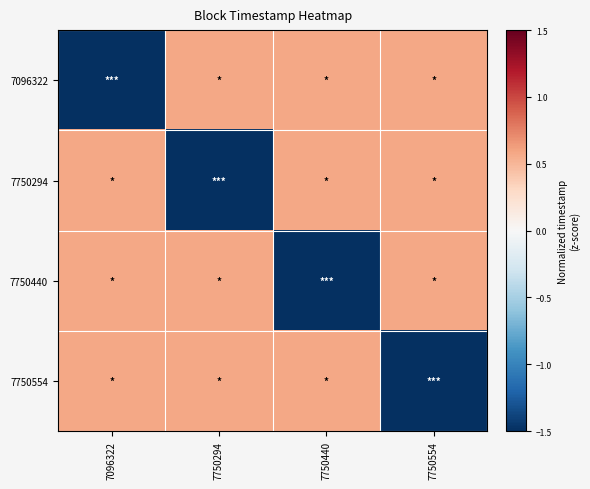

Reading left to right, extract all data points from this chart.

7096322: 7096322=-1.7	7750294=0.6	7750440=0.6	7750554=0.6
7750294: 7096322=0.6	7750294=-1.7	7750440=0.6	7750554=0.6
7750440: 7096322=0.6	7750294=0.6	7750440=-1.7	7750554=0.6
7750554: 7096322=0.6	7750294=0.6	7750440=0.6	7750554=-1.7